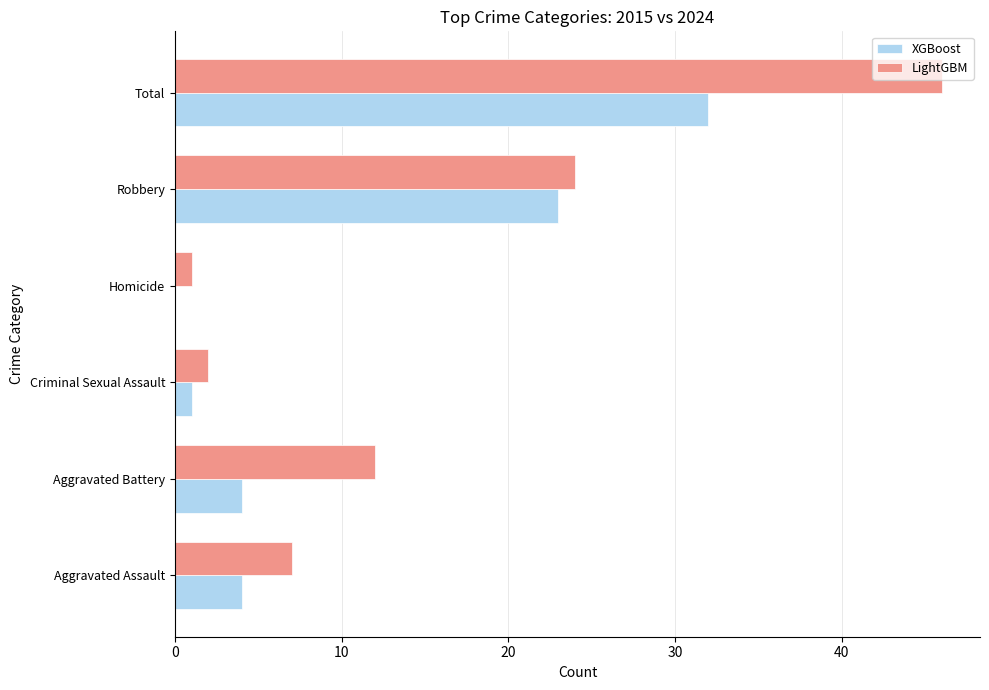

At which label is XGBoost closest to 16?

Robbery